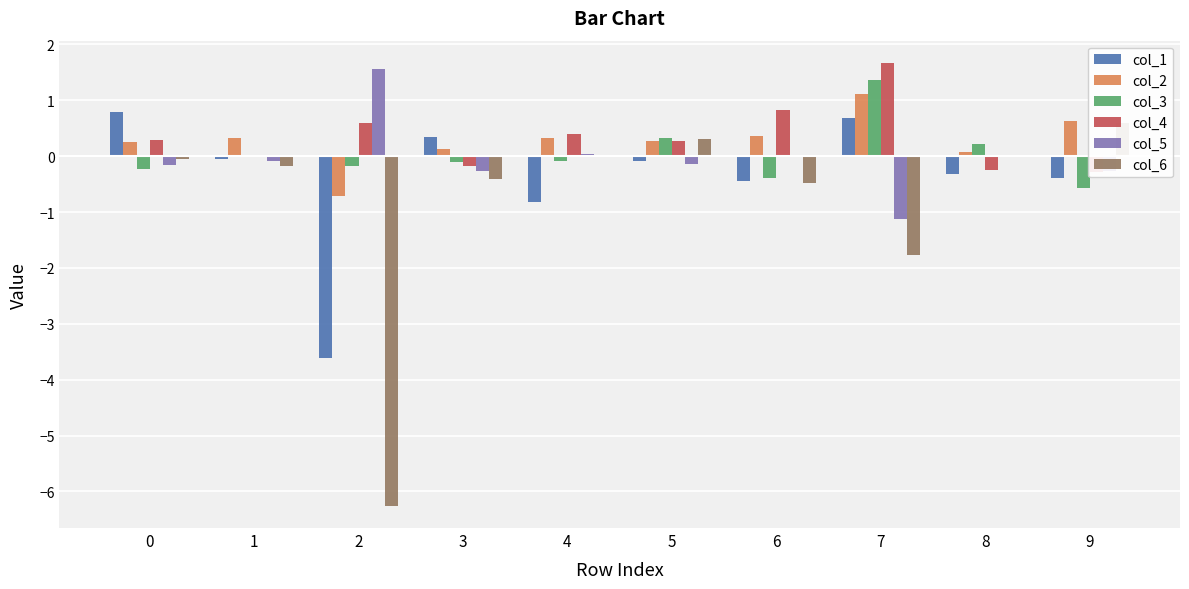

Does the chart contain stacked bars?

No